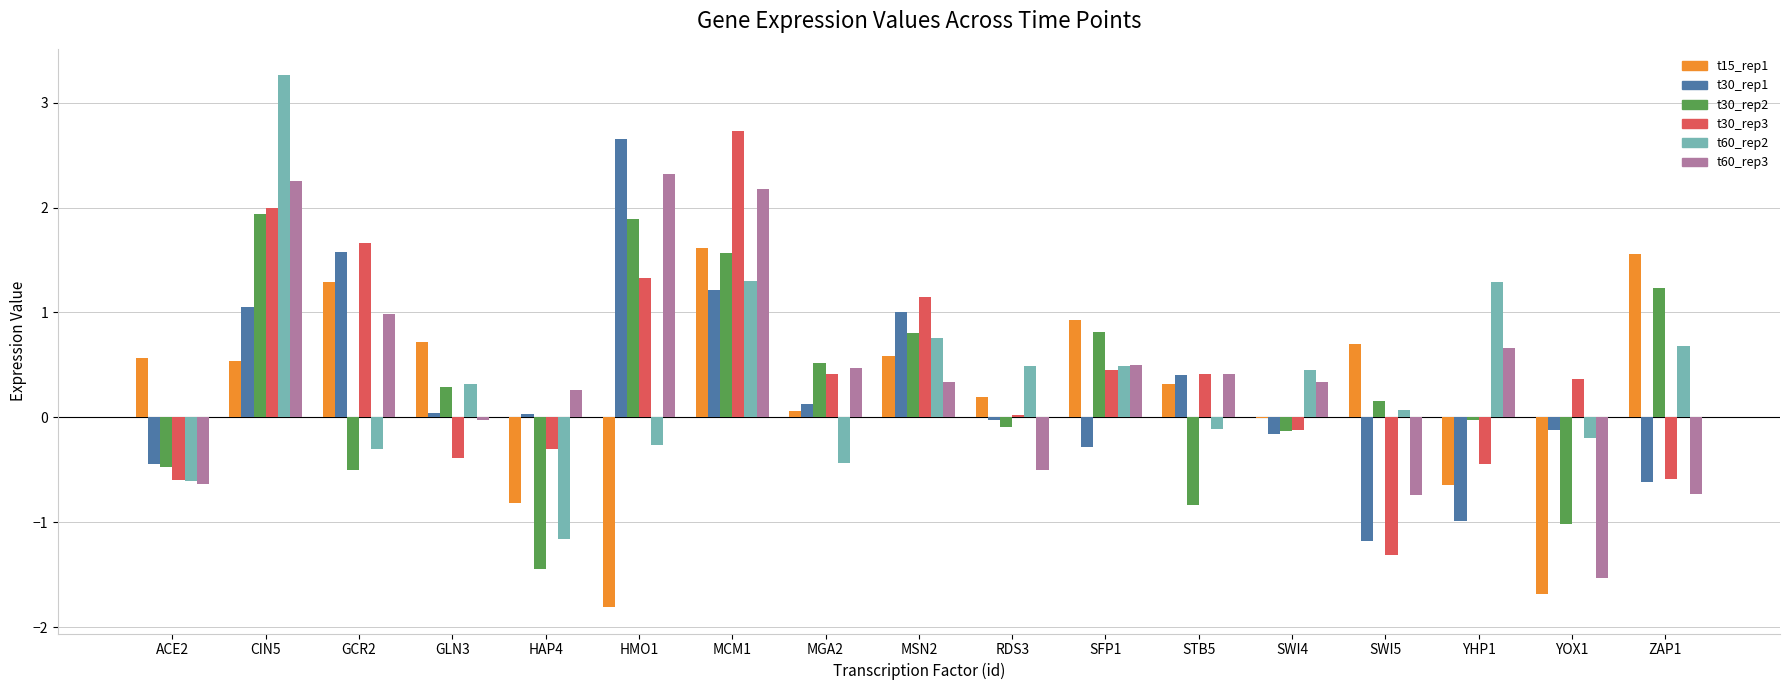

Are the bars horizontal?

No